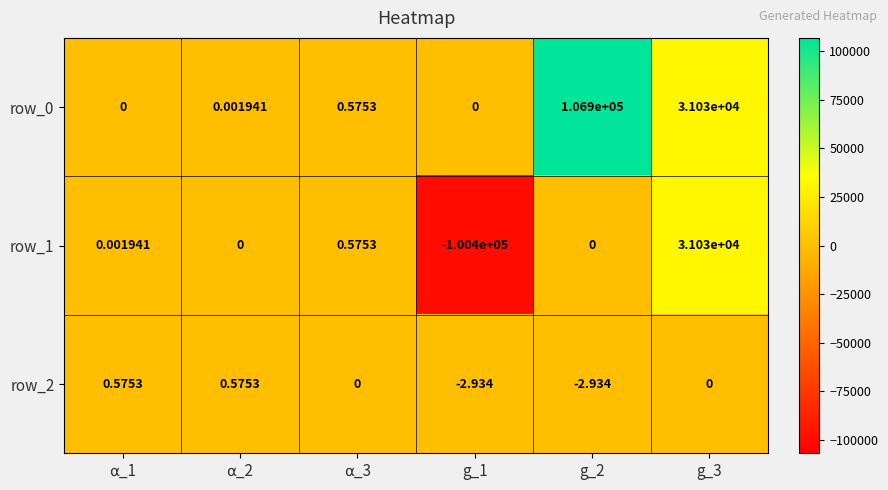

Is the value of row_2 at g_1 greater than the value of row_1 at g_1?

Yes